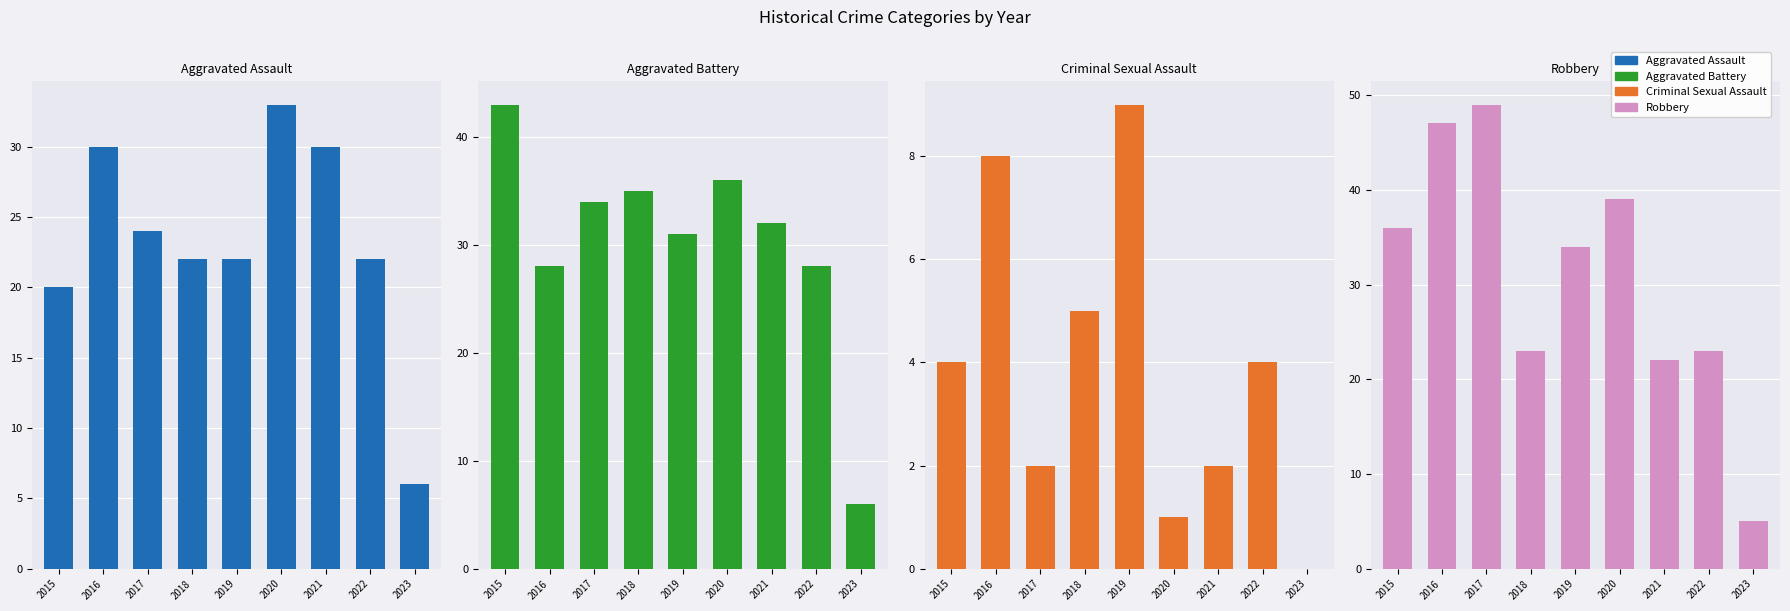

Where is Aggravated Battery nearest to the value 24?

2016